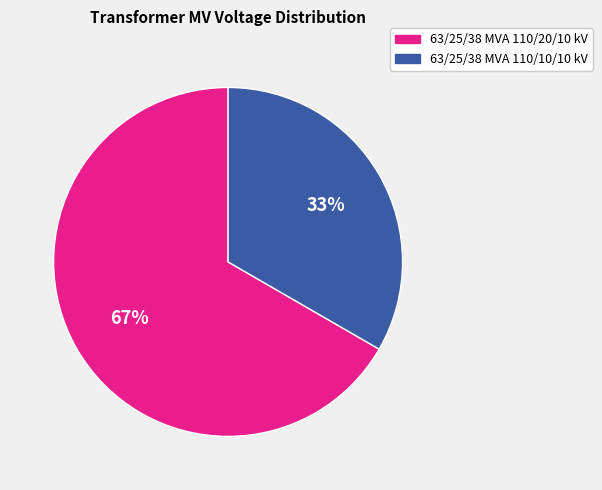

What percentage is the 63/25/38 MVA 110/20/10 kV slice, to the nearest percent?

67%